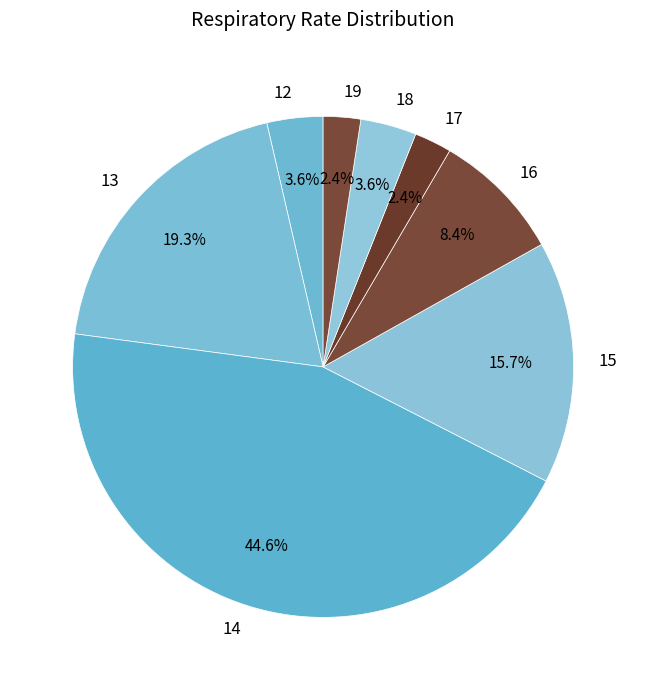

Is it true that 17 is 14% of the pie?

False